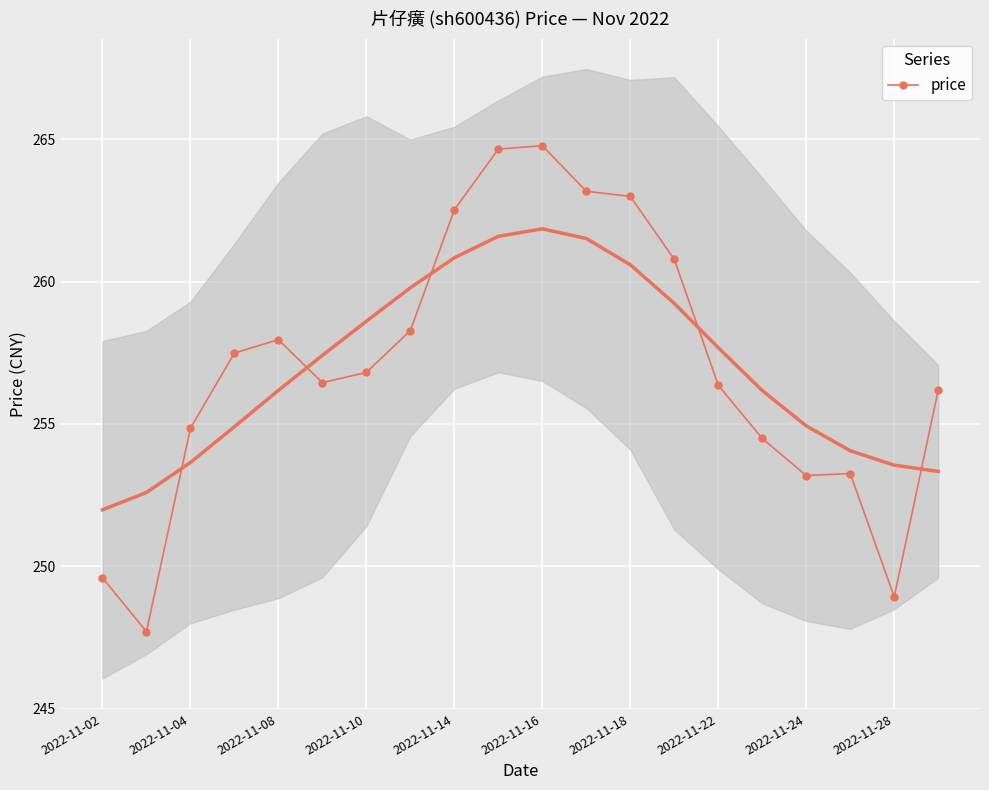

What is the minimum value for price?

247.7